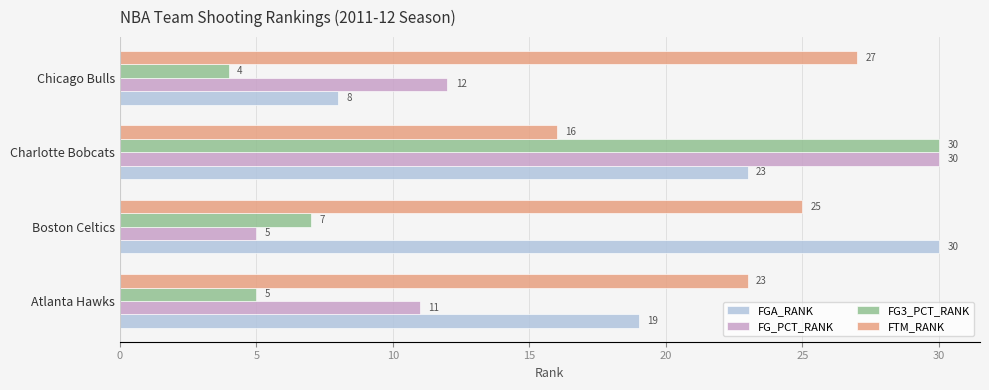

Count the number of data series in this chart.

4